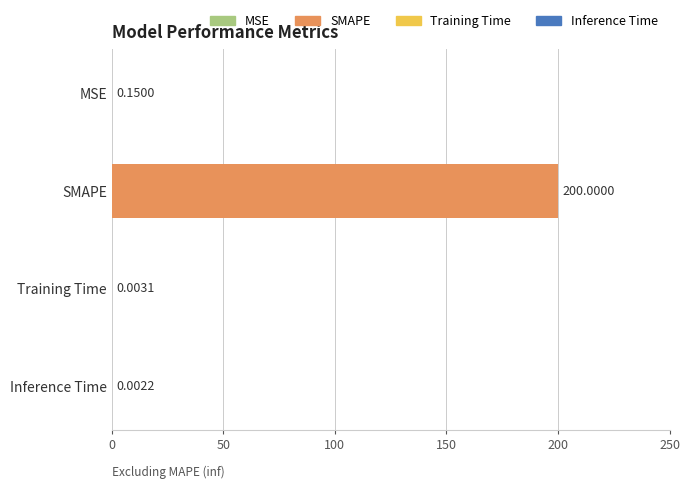

Between MSE and SMAPE, which is larger?

SMAPE